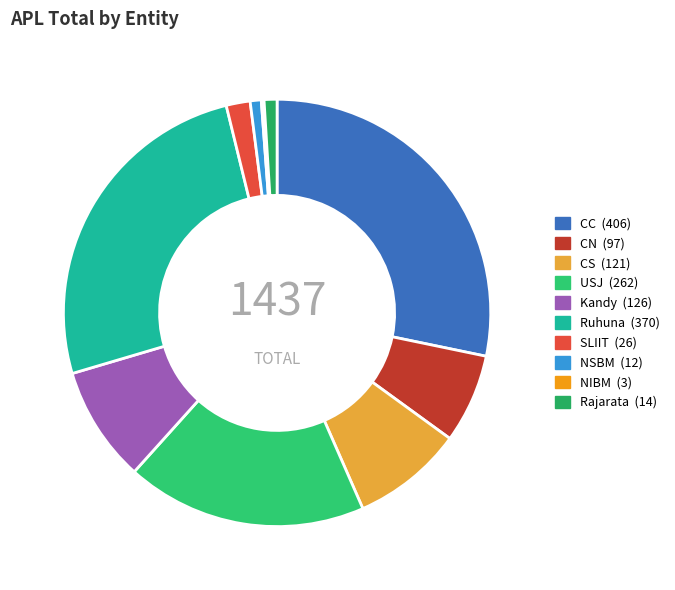

Which category has the biggest portion of the pie?

CC